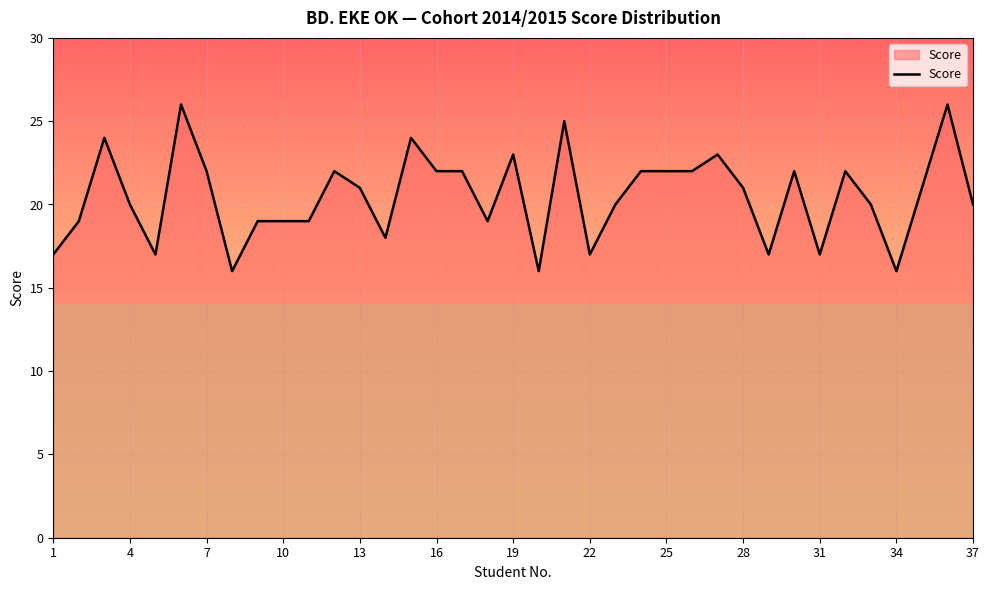

What is the difference between the maximum and minimum values?

10